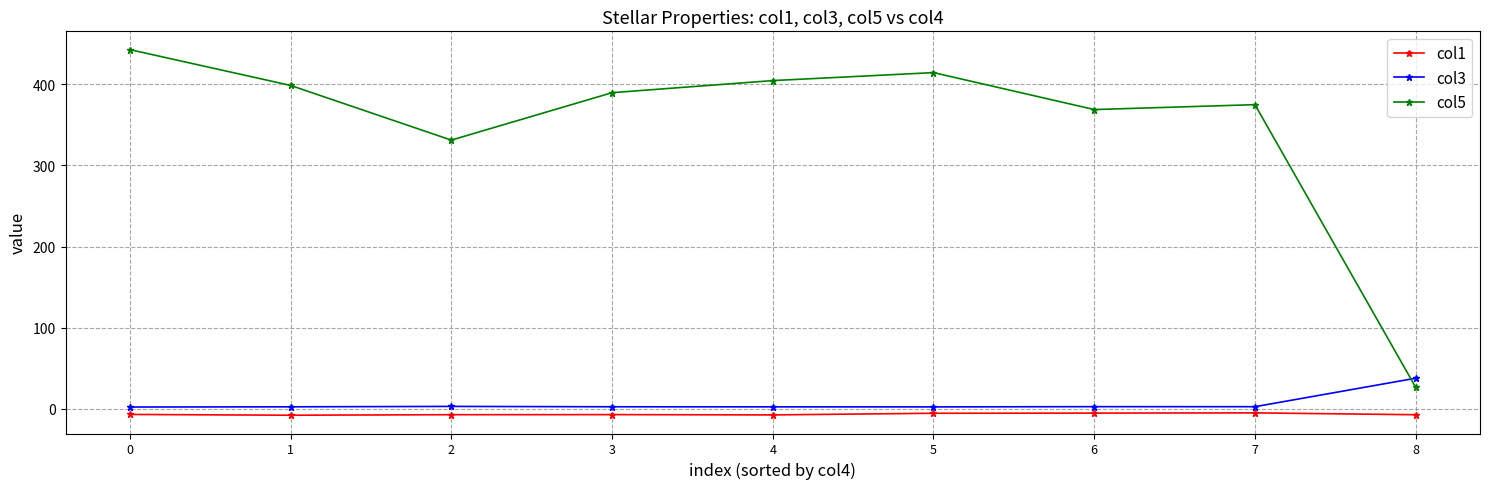

What is the difference between the second highest and second lowest values in the col1 series?

2.2